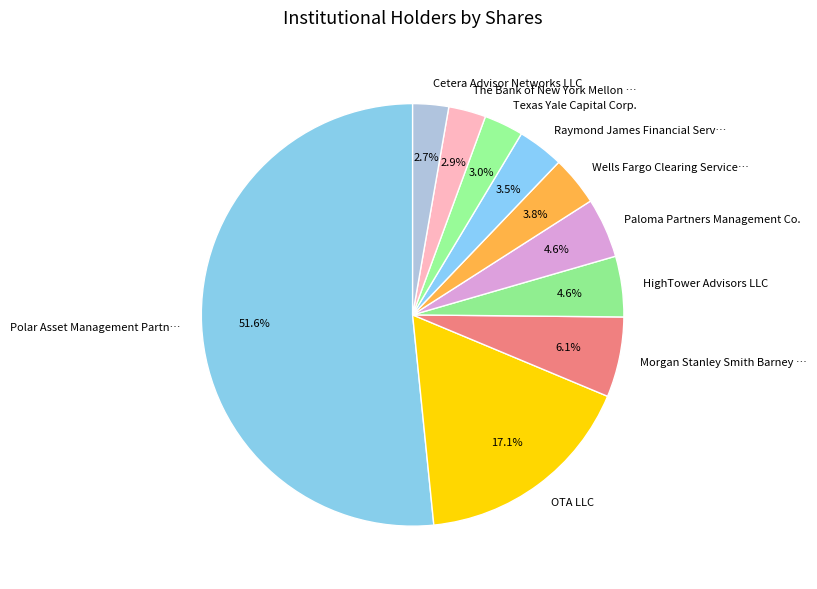

How many segments does this pie chart have?

10